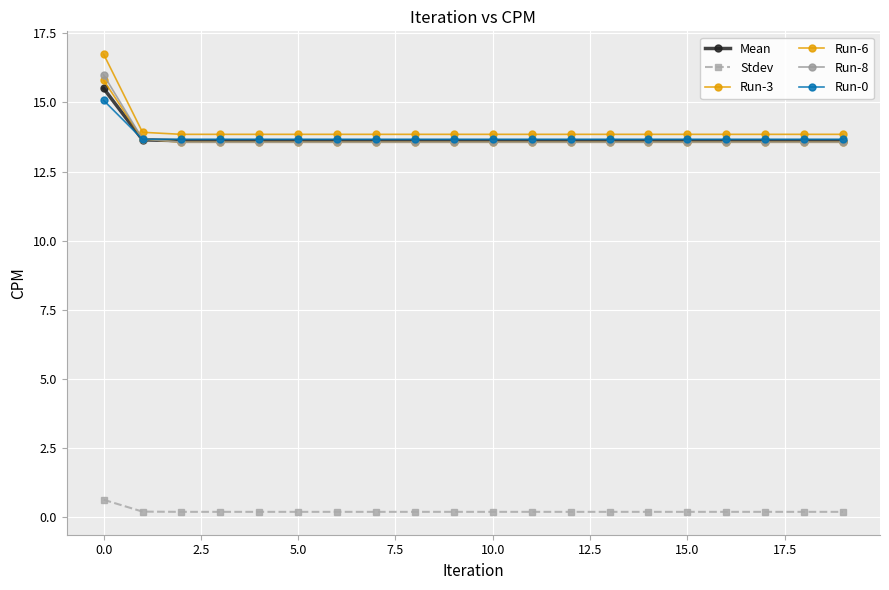

Where is Stdev nearest to the value 0?

2.5